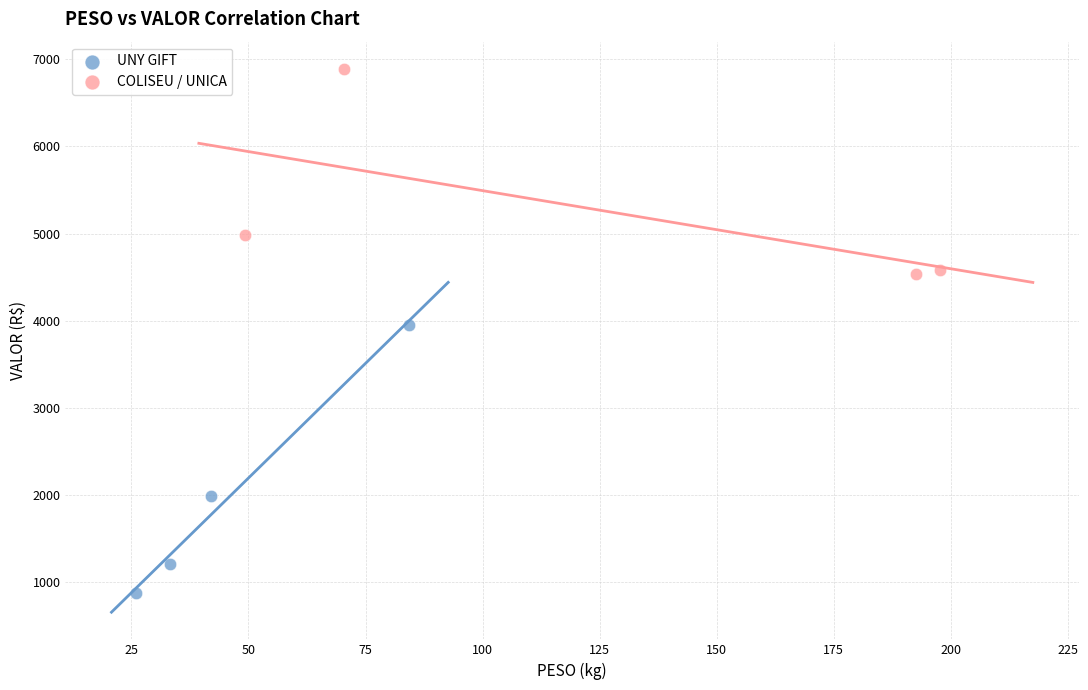

Which series has the largest Y range (max minus min)?

UNY GIFT